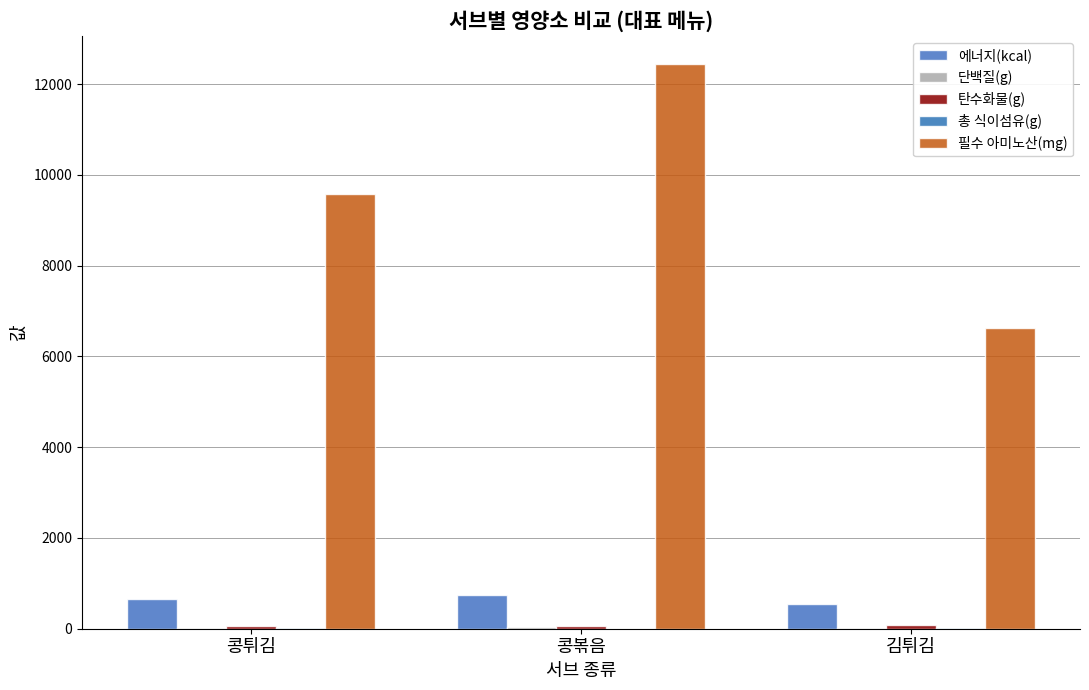

Does the chart contain stacked bars?

No